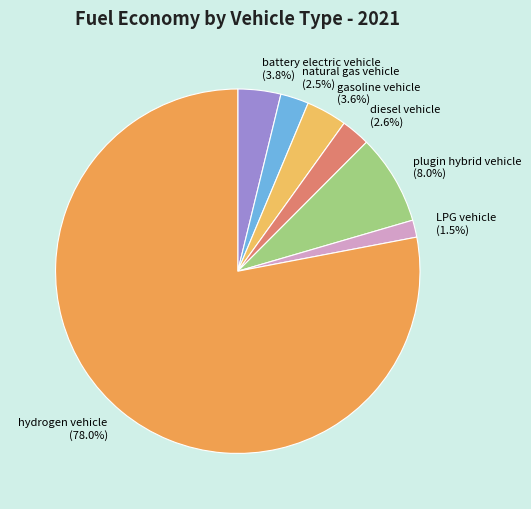

Is it true that diesel vehicle is 3% of the pie?

True